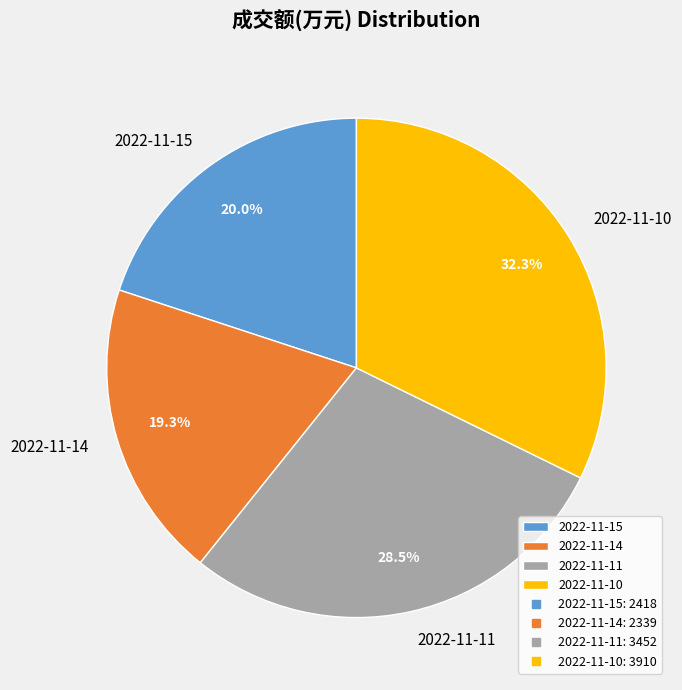

To the nearest percent, what percentage of the pie is 2022-11-10?

32%